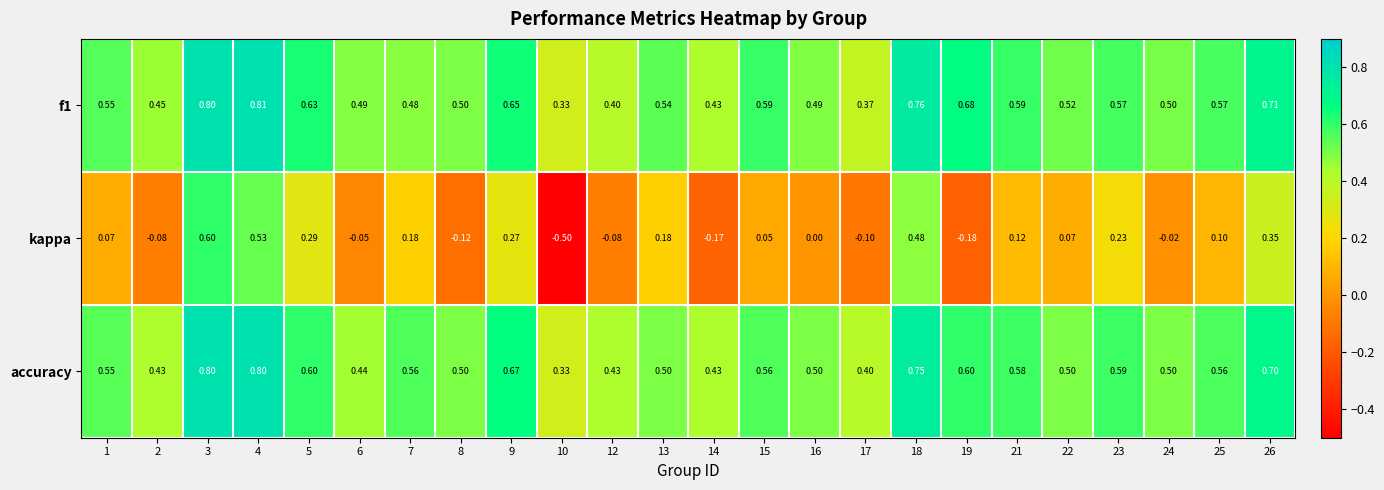

Which label corresponds to the largest value in the chart?

4